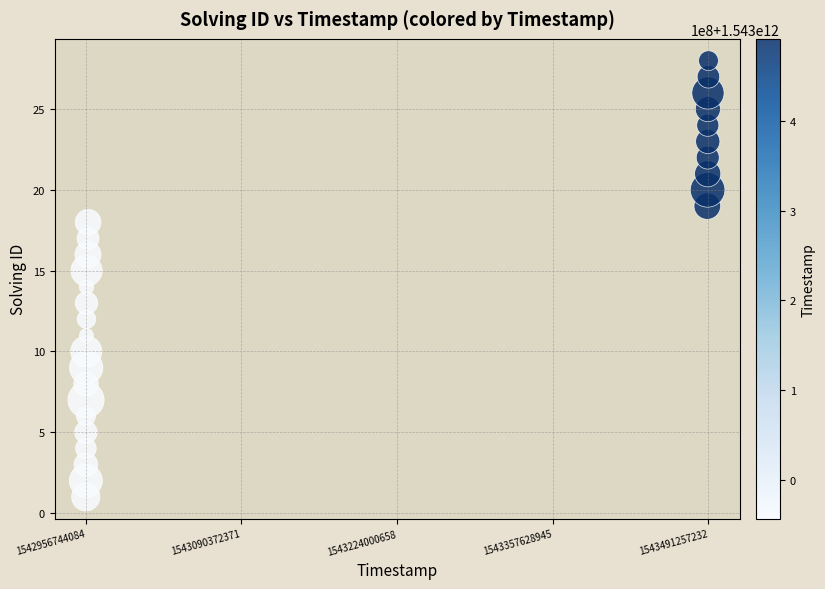

What is the range of Y values (max minus min)?

27